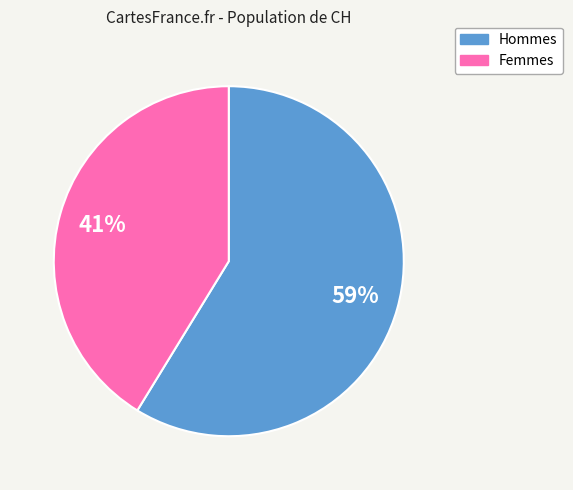

Count the number of slices in the pie.

2